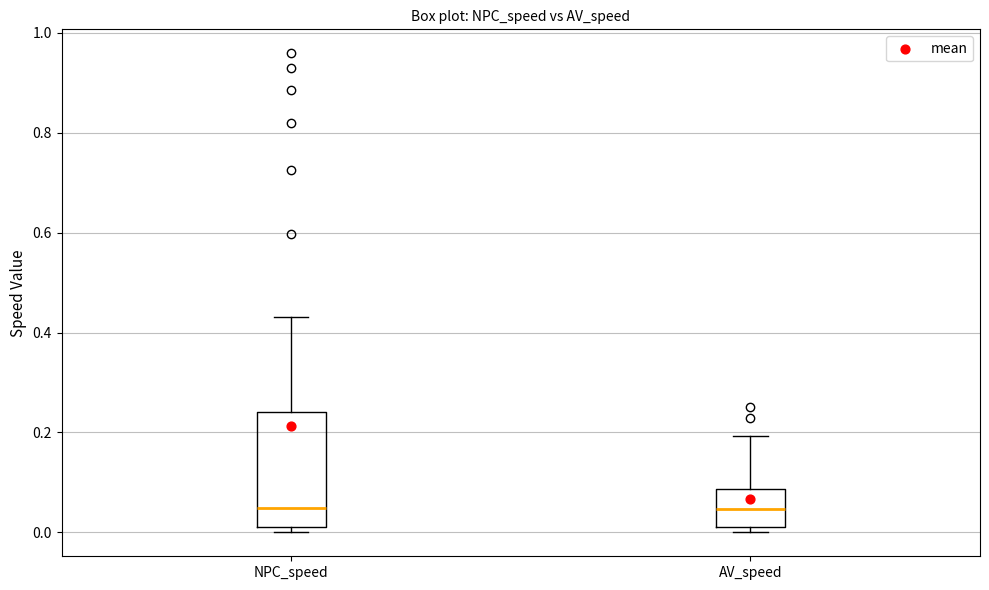

Comparing the boxes themselves (not the whiskers), which one is the tallest?

NPC_speed